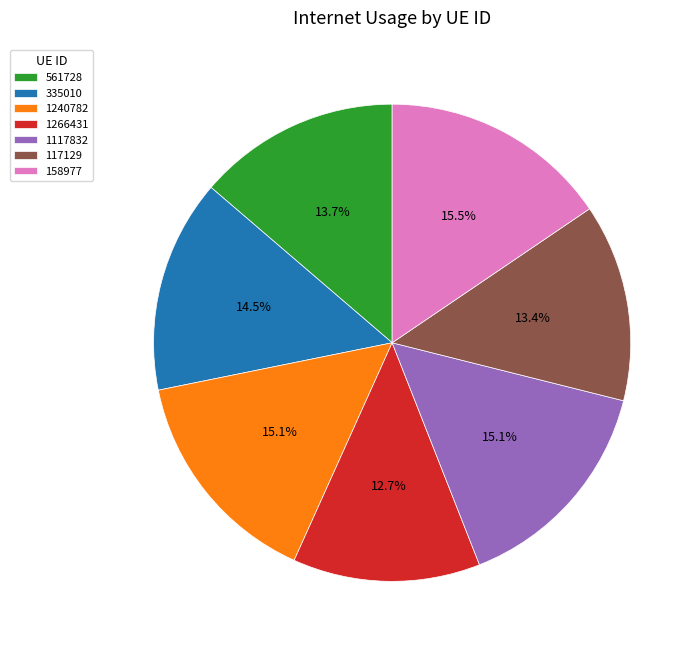

Does 1117832 account for over 50% of the chart?

No